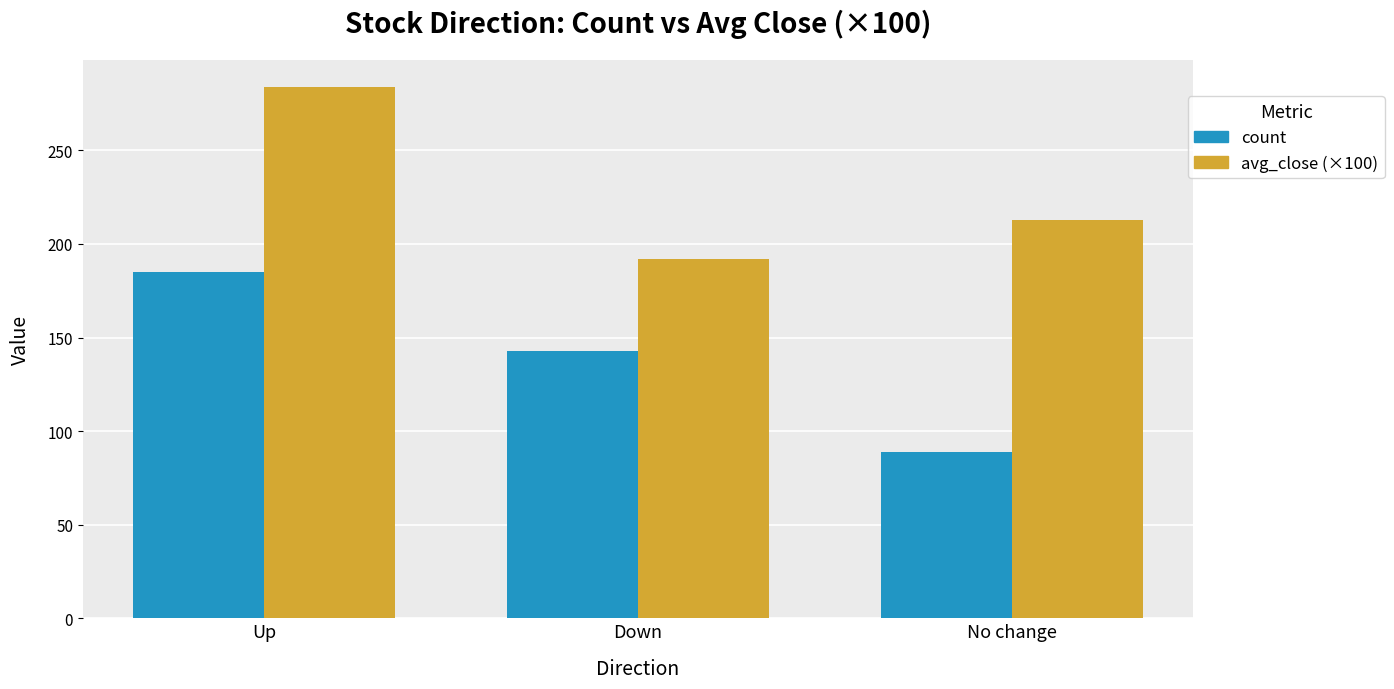

What is the label of the 1st bar from the left?

Up